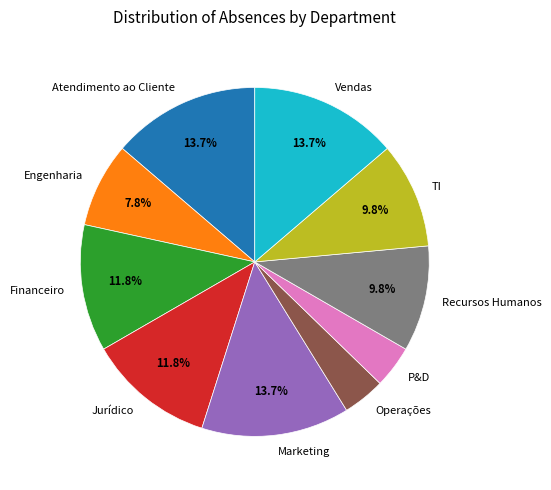

Is the sum of Financeiro and Atendimento ao Cliente greater than half?

No